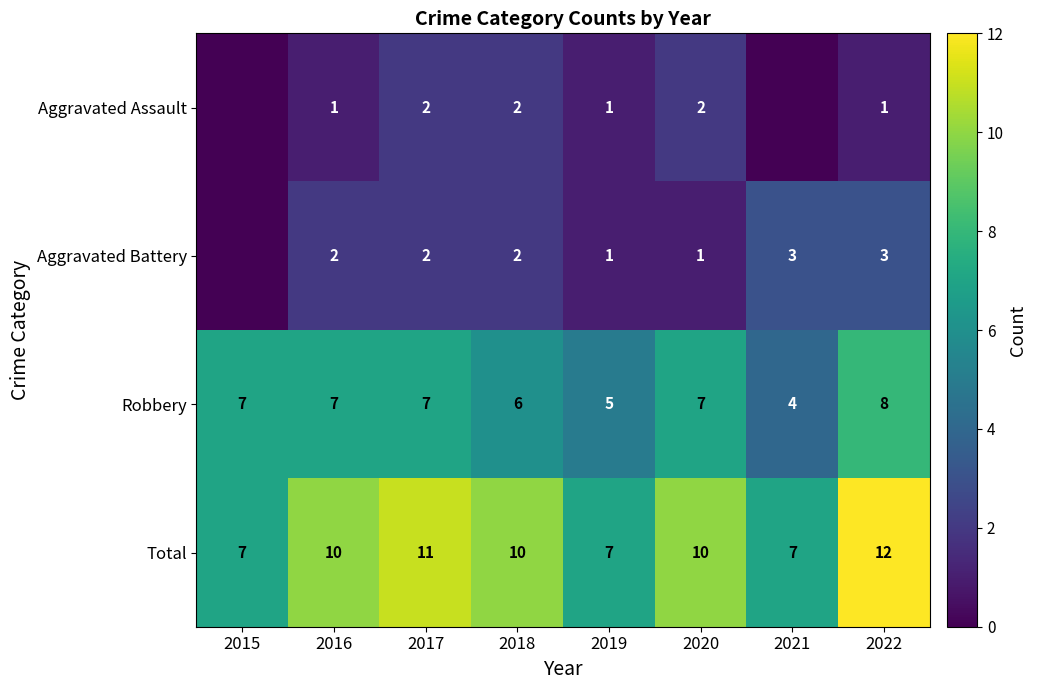

At how many categories does at least one series exceed 11?

1